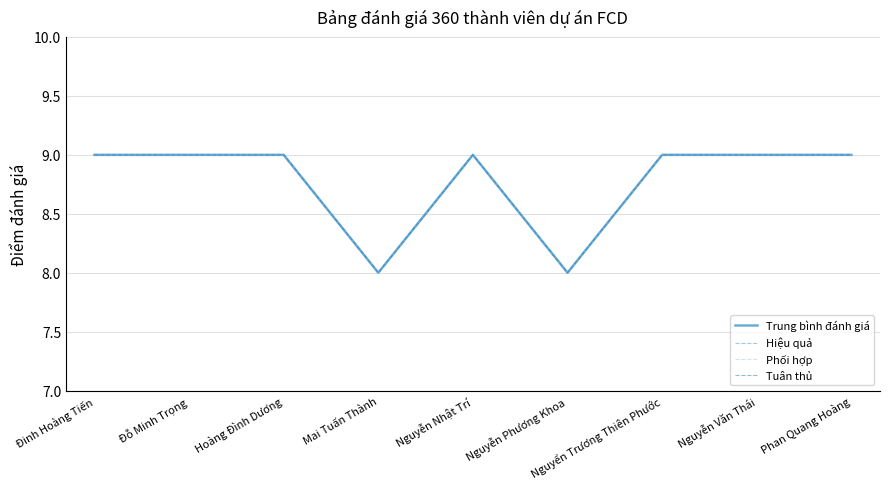

Does the chart display data point markers on the line(s)?

No